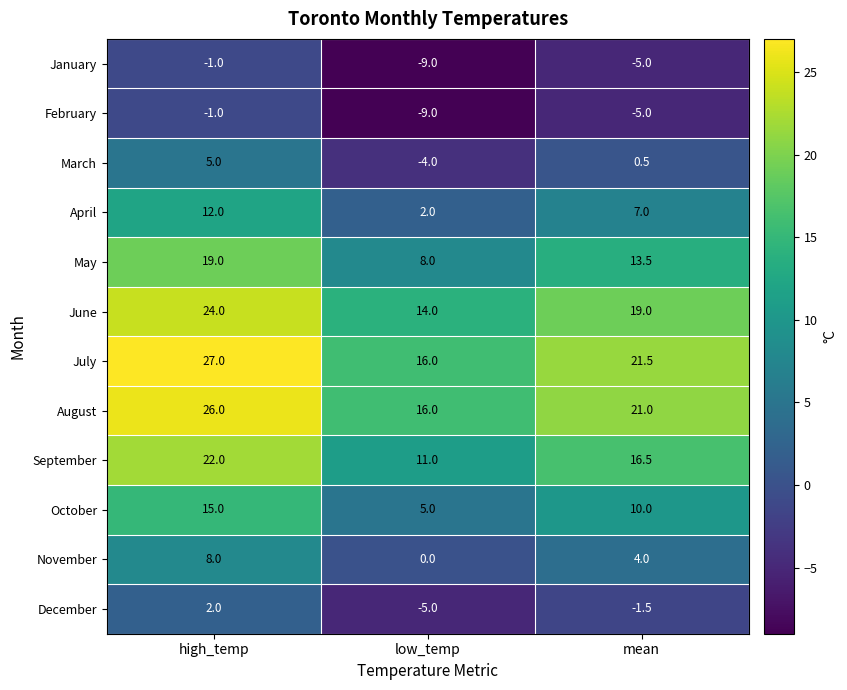

What is the difference between the highest and lowest values at mean?

26.5